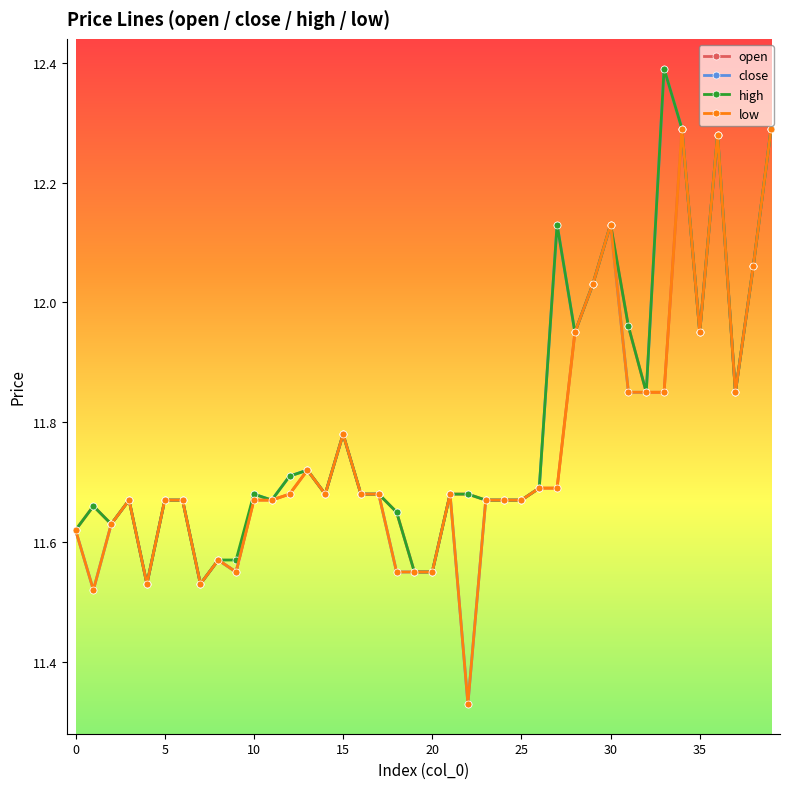

True or false: high has more than 1 points higher than both neighbors.

True